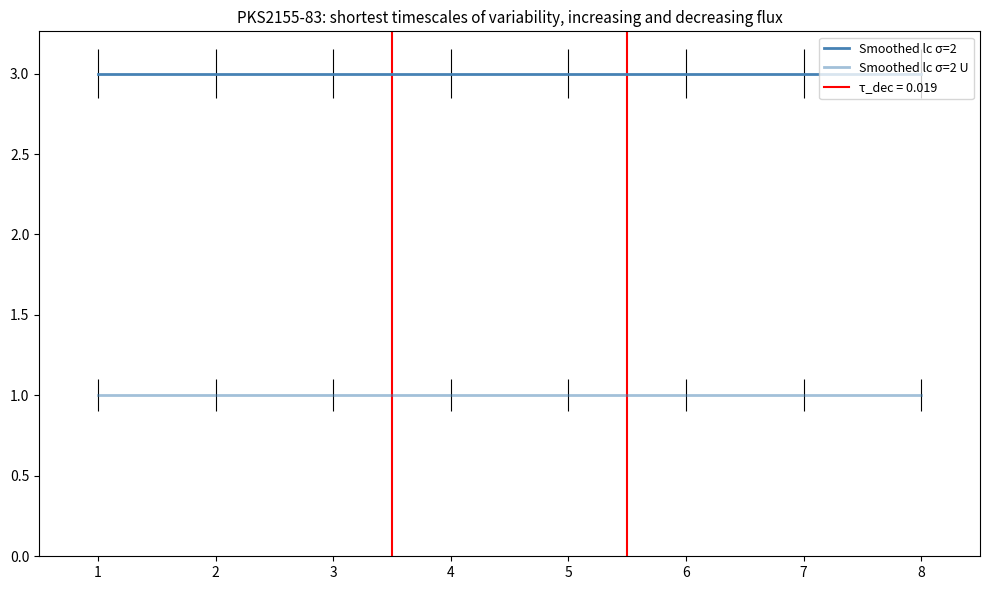

List the series in order of their peak value, lowest first.

Smoothed lc σ=2 U, Smoothed lc σ=2